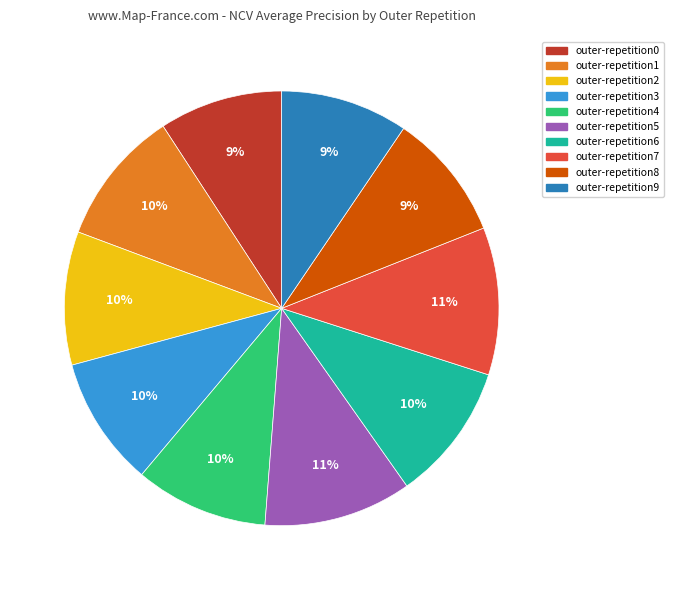

Is outer-repetition3 the majority of the pie?

No